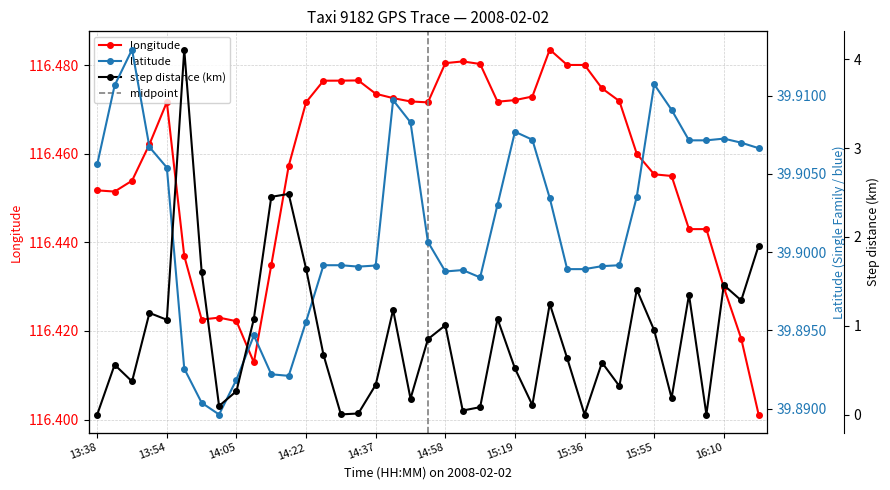

What is the average value of the lat series?

39.9